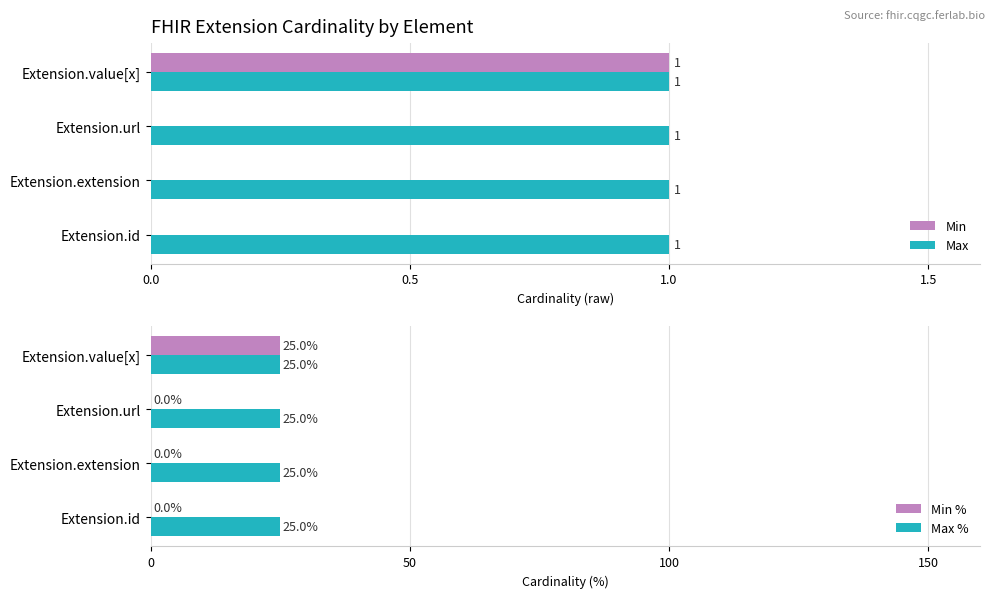

Which series has the largest range (max minus min)?

Min %